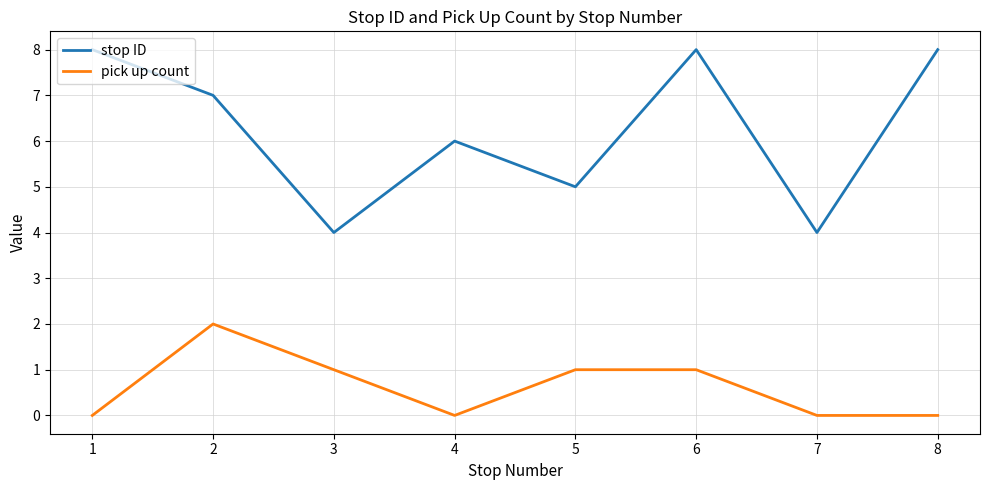

True or false: stop ID has more than 0 interior local peaks.

True